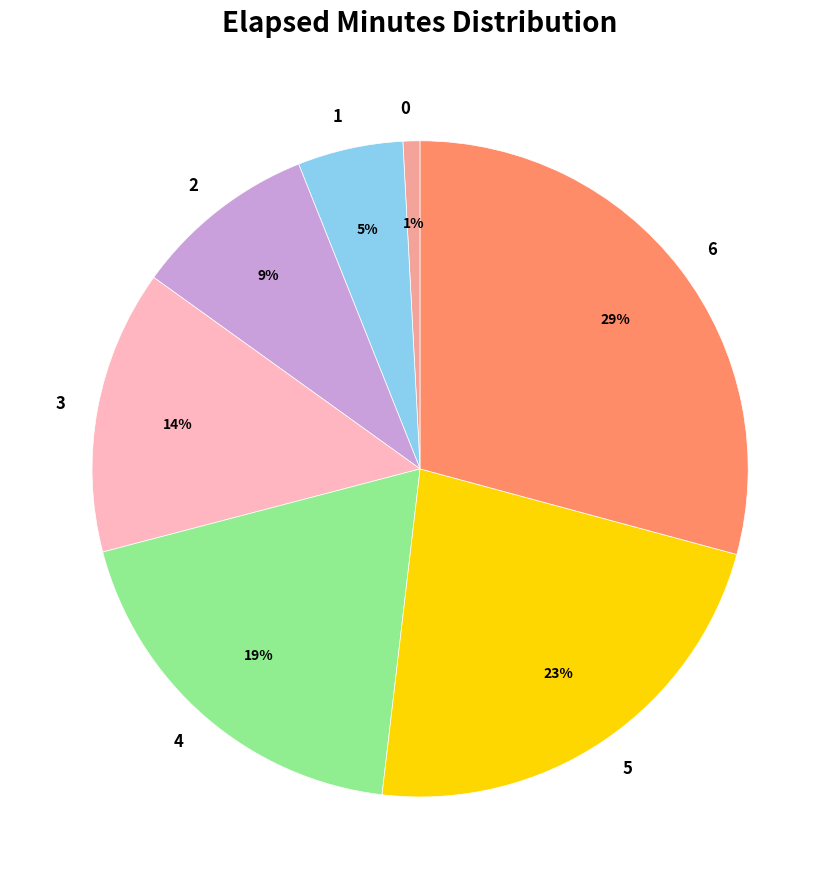

Do 2 and 4 together represent more than half of the pie?

No